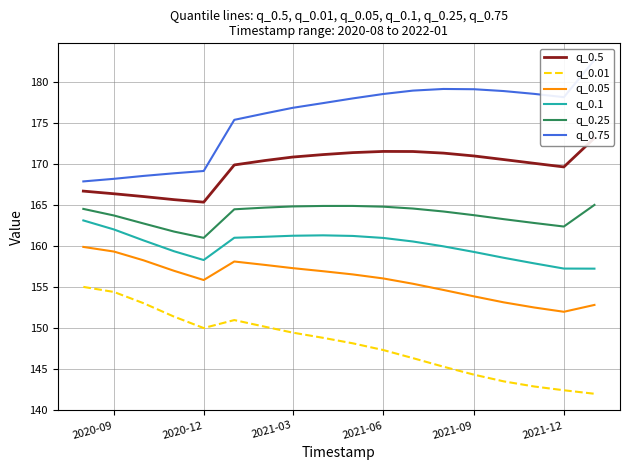

True or false: q_0.01 and q_0.5 cross at least once.

False